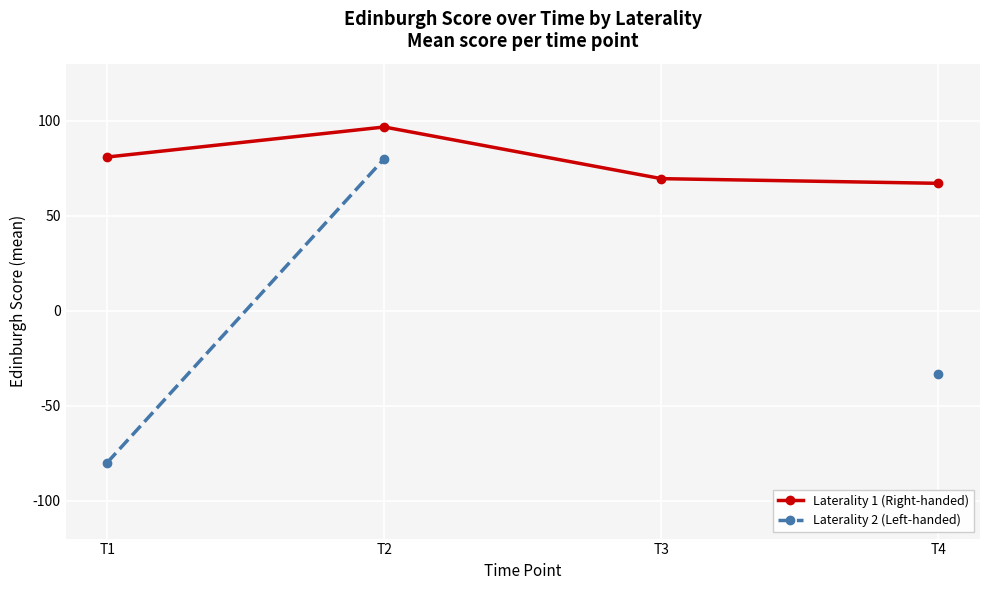

What is the total value across all series at T2?

176.7